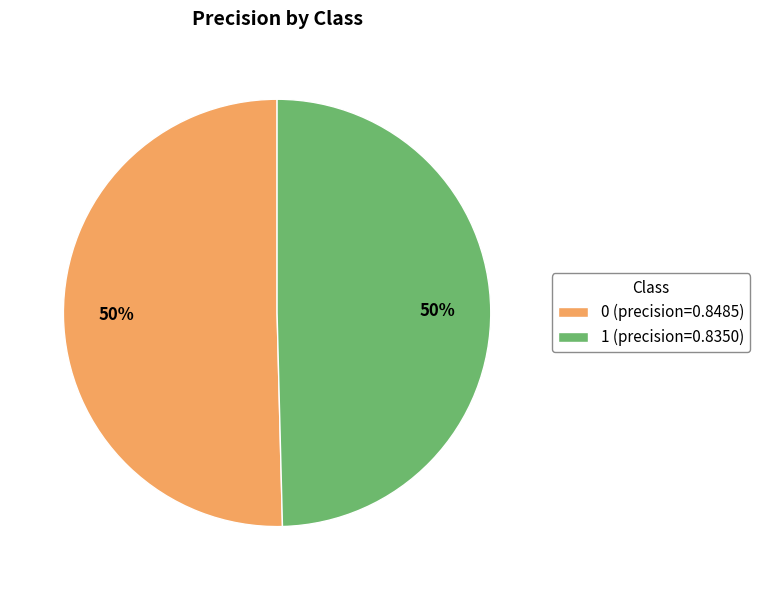

Combined, do 0 and 1 account for over 50%?

Yes